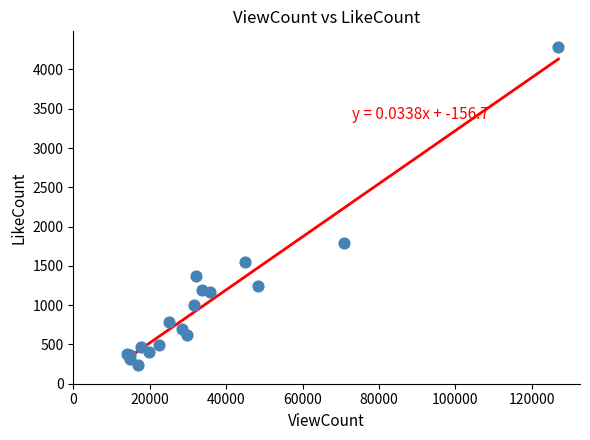

What Y value in the scatter plot is closest to 2261?

1790